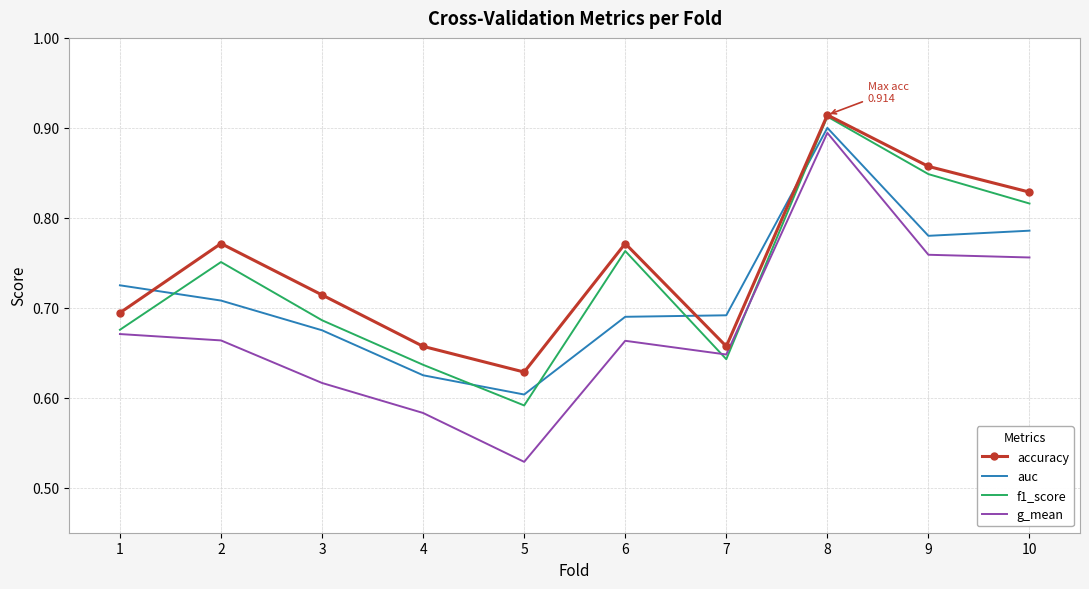

At which label is auc closest to 0?

5